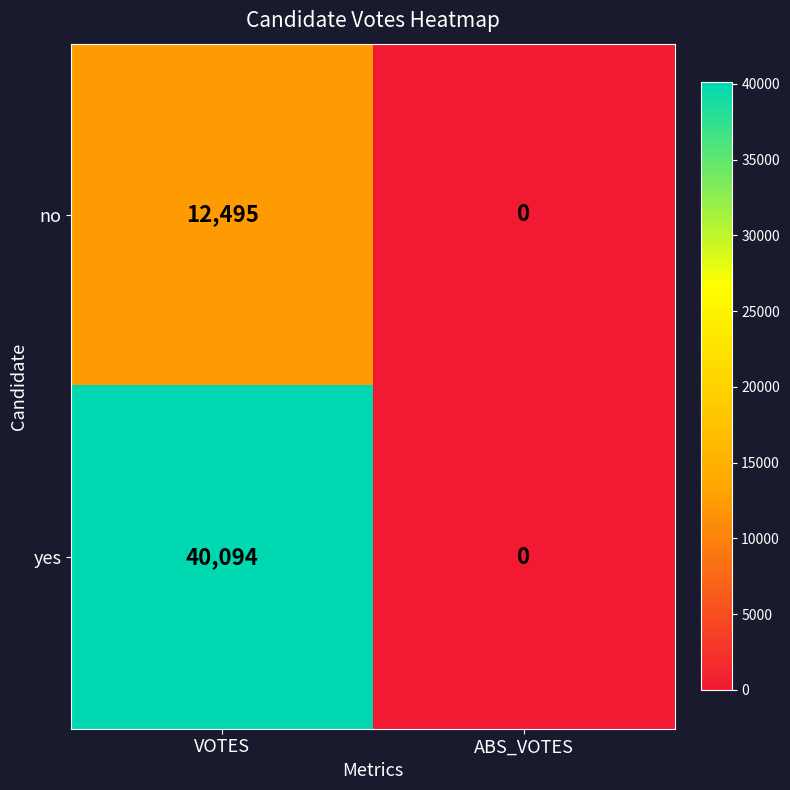

What is the maximum value for no?

12495